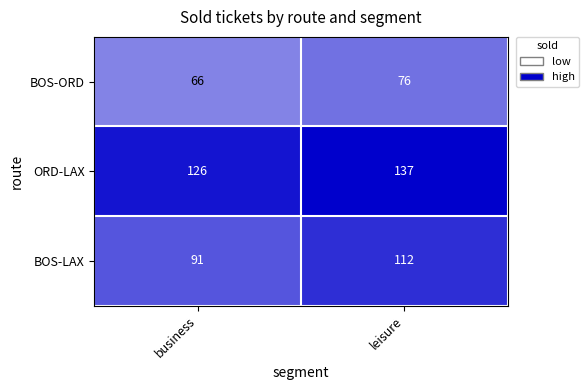

List the series in order of their overall mean, highest first.

ORD-LAX, BOS-LAX, BOS-ORD